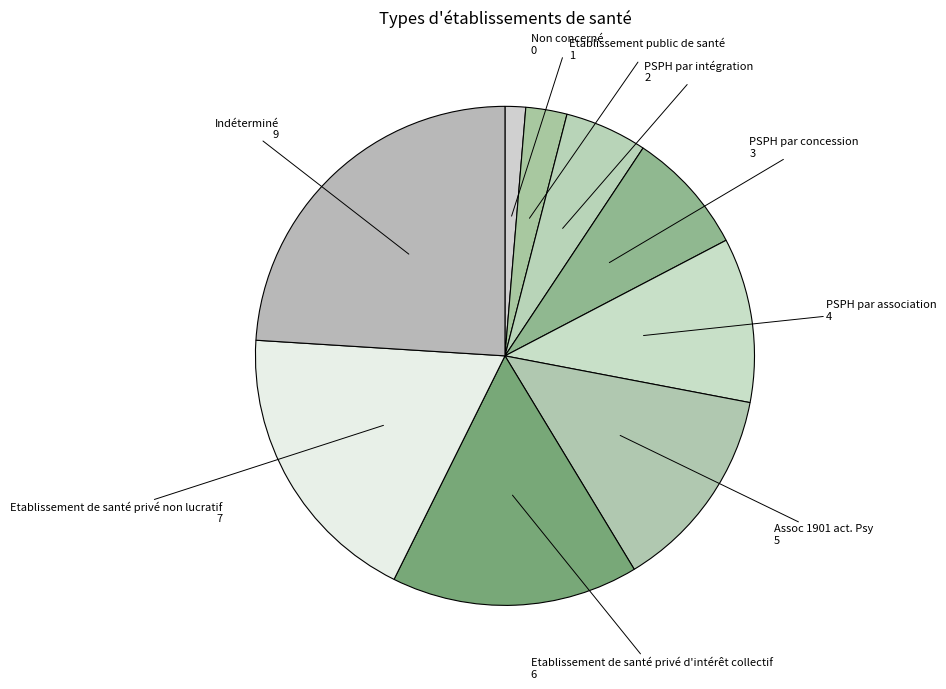

Does PSPH par intégration account for over 50% of the chart?

No